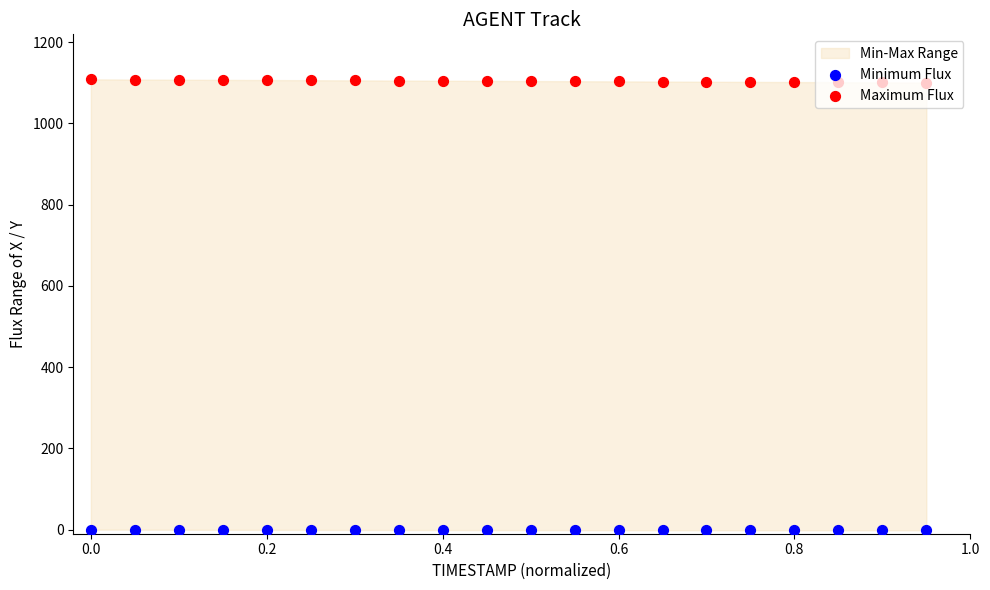

Which series reaches the maximum Y coordinate?

Maximum Flux